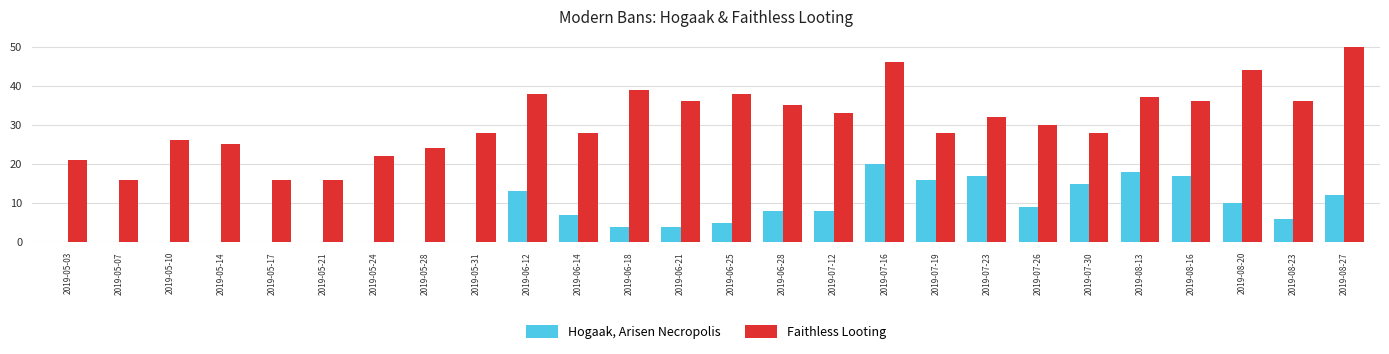

What is the maximum value for Hogaak, Arisen Necropolis?

20